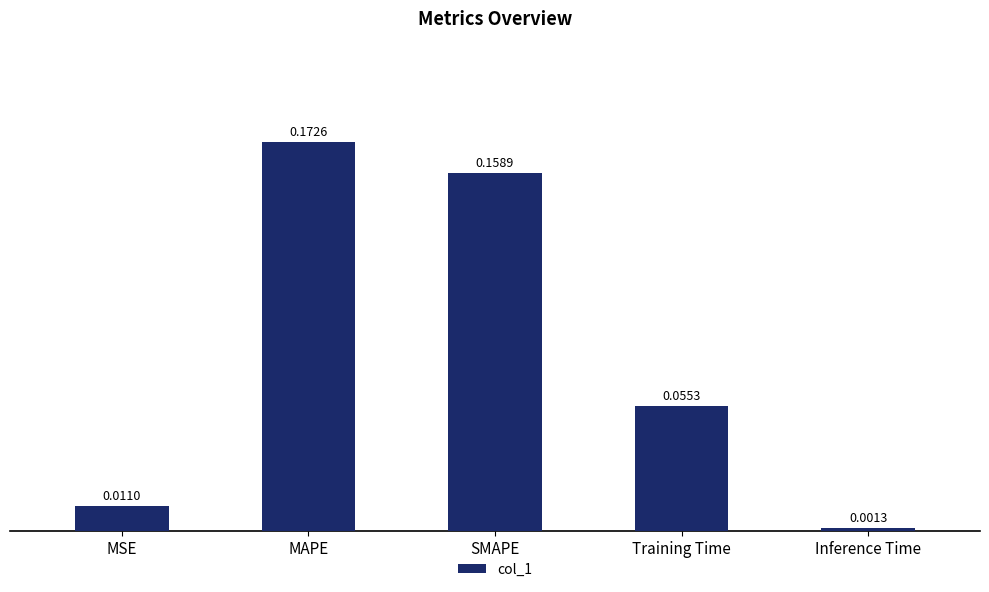

What is the label of the 3rd bar from the right?

SMAPE